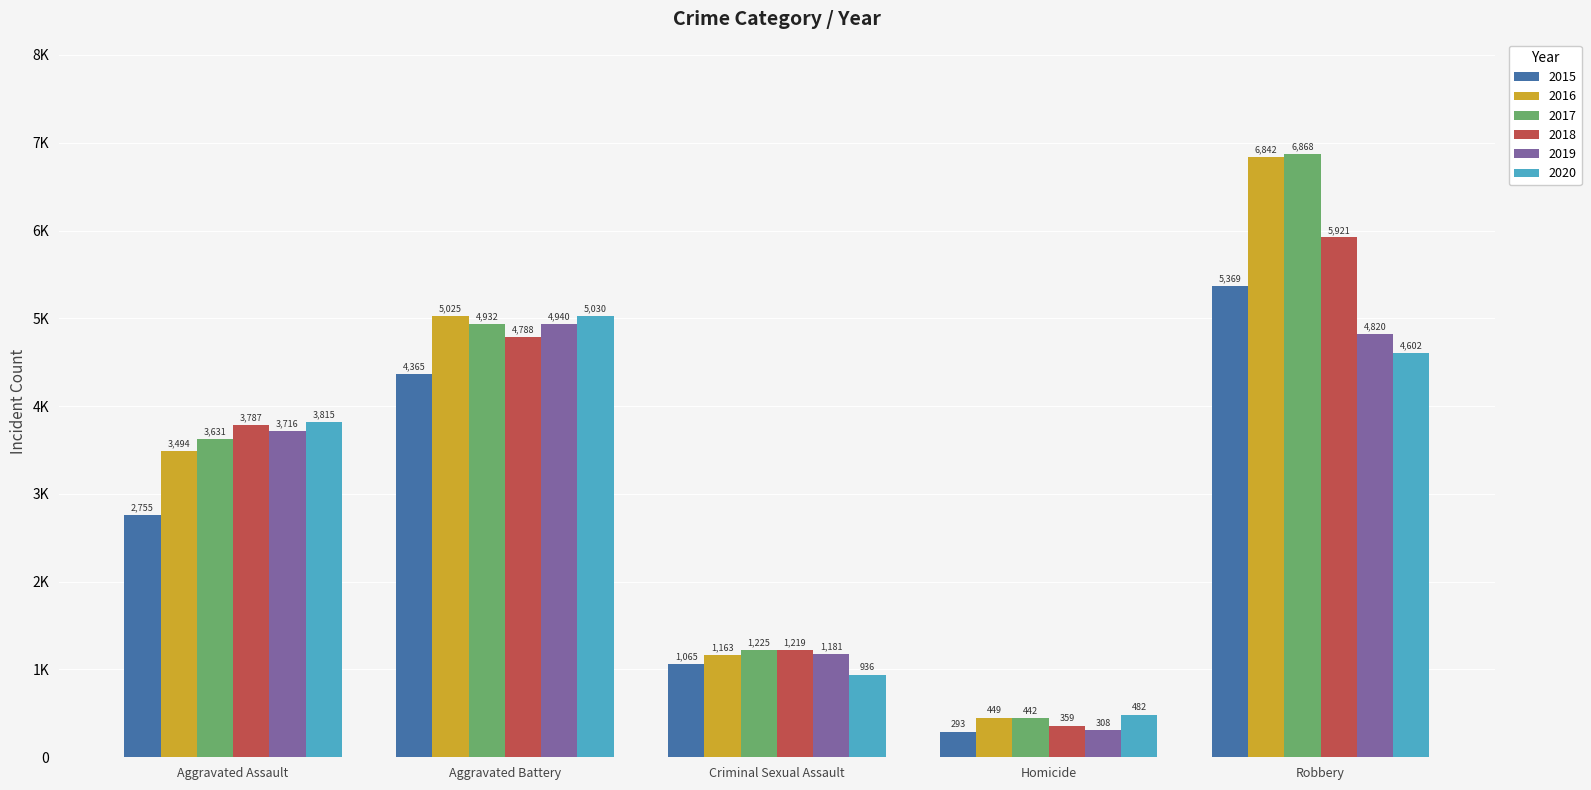

What are all the series names shown in the legend?

2015, 2016, 2017, 2018, 2019, 2020